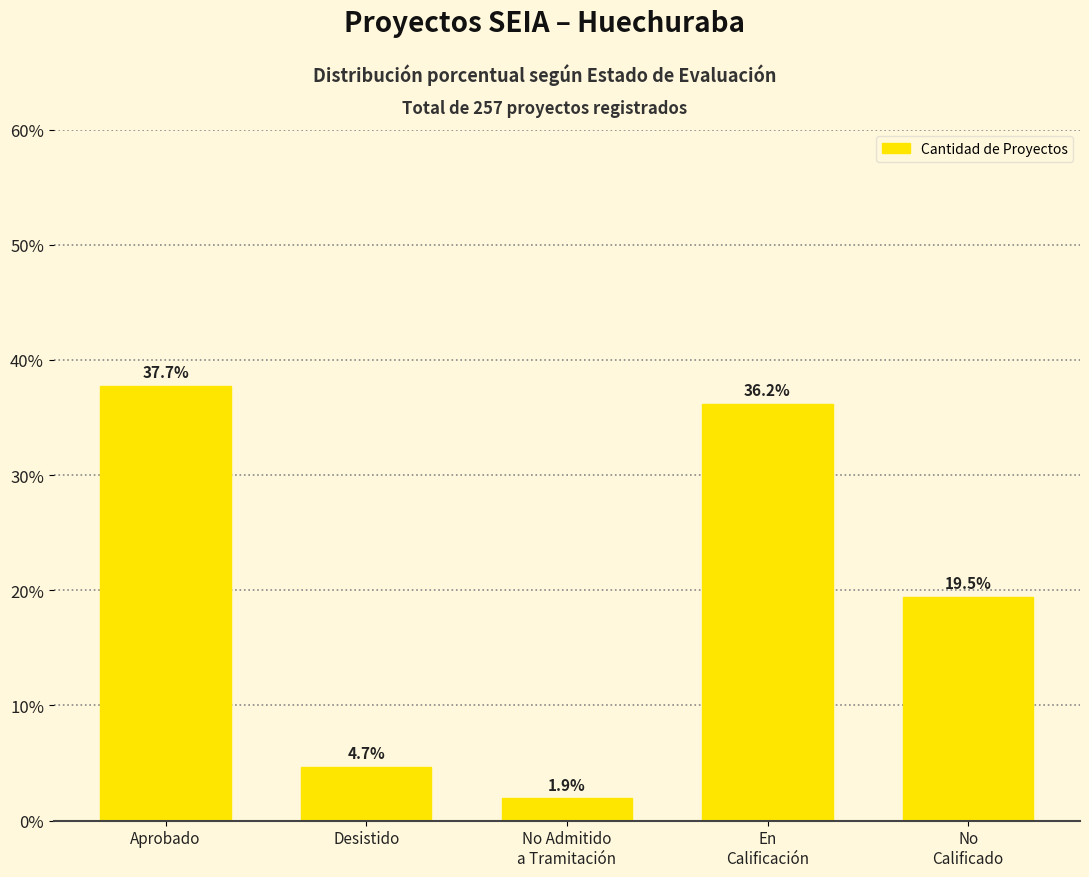

What value does the data have at No
Calificado?

19.5